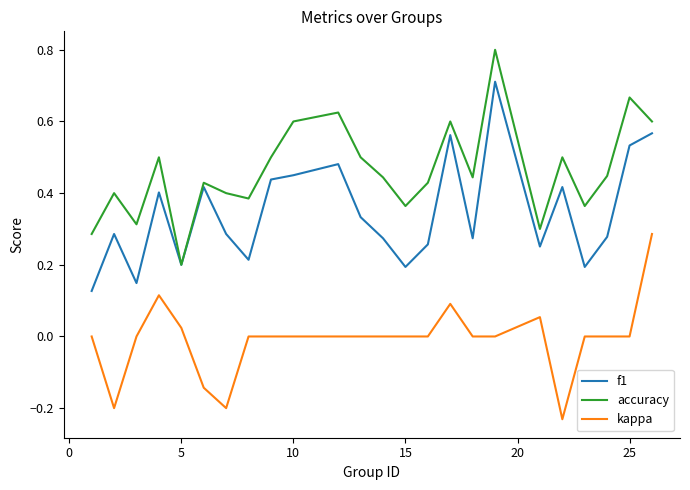

True or false: kappa and f1 intersect in this chart.

False